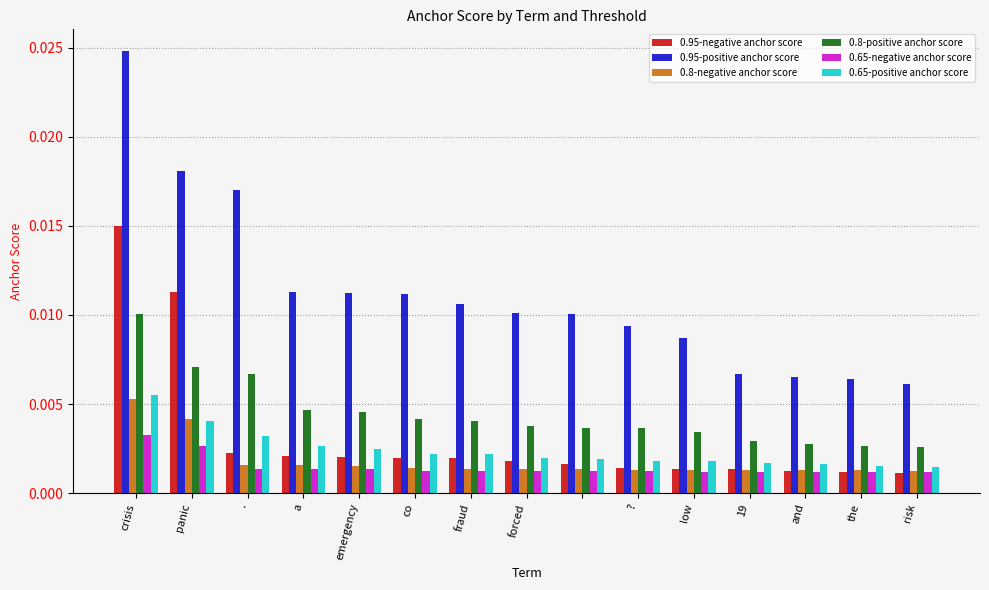

How many data points does each series have?

15